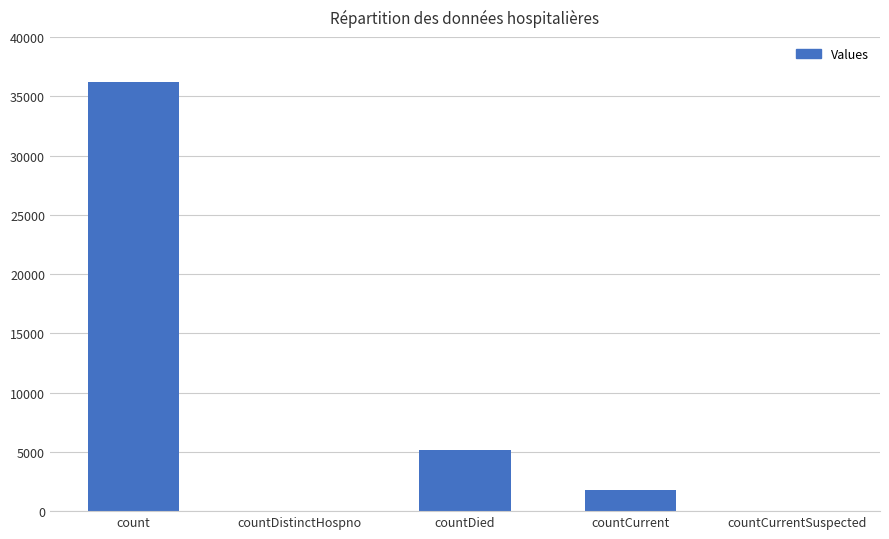

Count the number of data series in this chart.

1